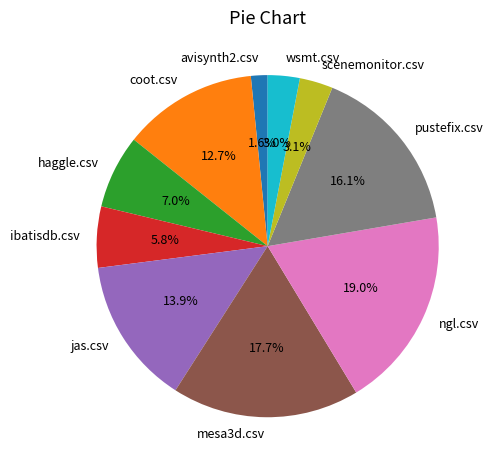

How many slices are in this pie chart?

10